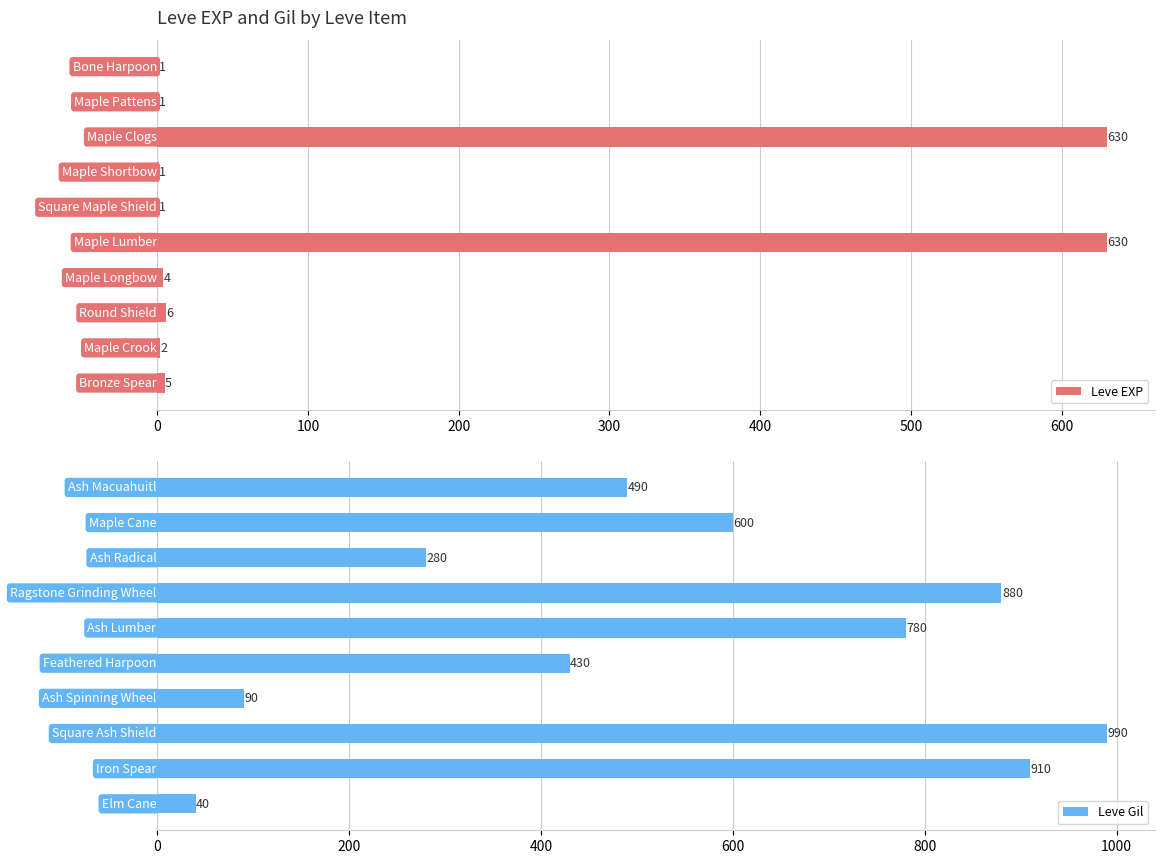

How many distinct data groups are displayed?

2